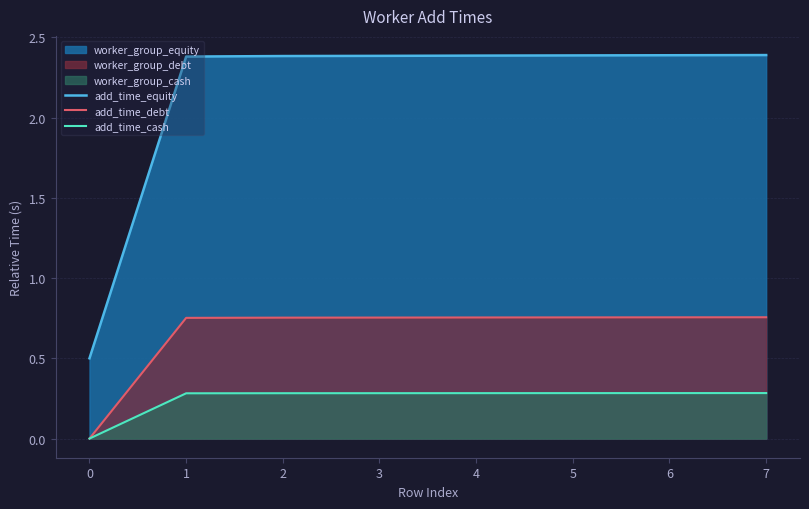

At which label is add_time_debt closest to 0?

0